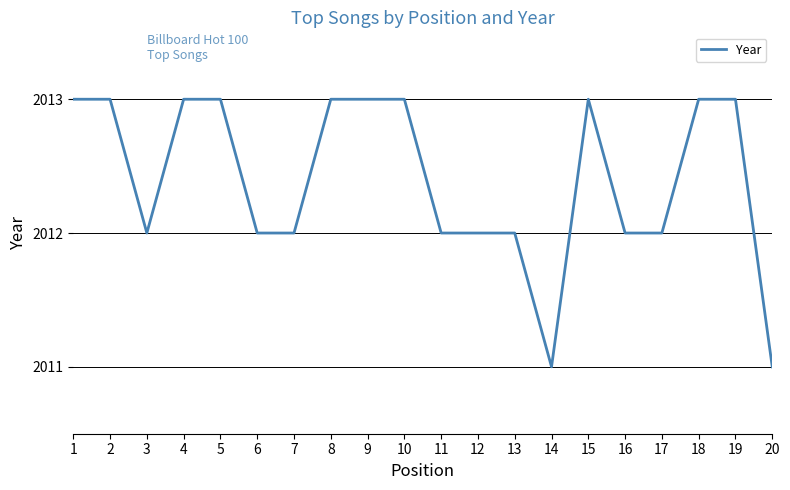

Reading left to right, list all the values displayed in this chart.

1=2013	2=2013	3=2012	4=2013	5=2013	6=2012	7=2012	8=2013	9=2013	10=2013	11=2012	12=2012	13=2012	14=2011	15=2013	16=2012	17=2012	18=2013	19=2013	20=2011